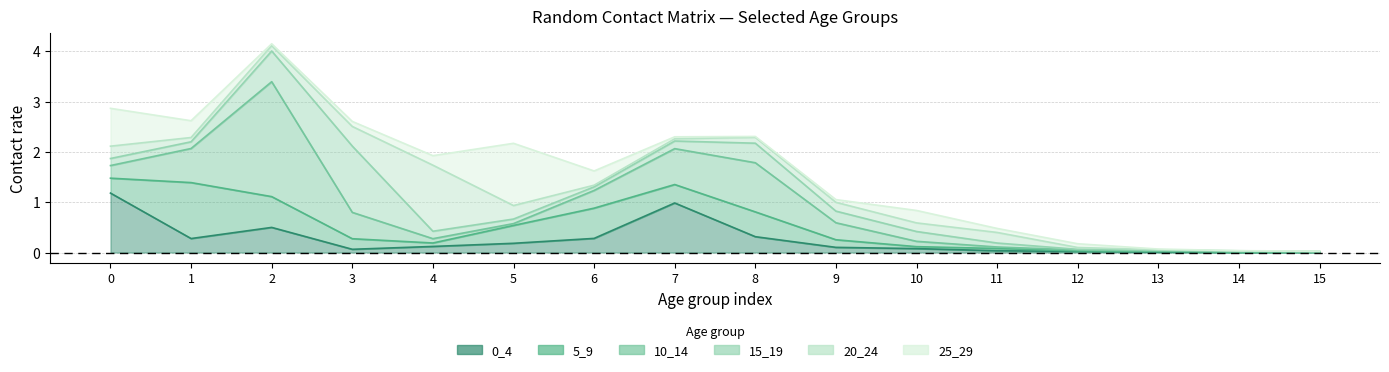

How many lines are shown in the chart?

6